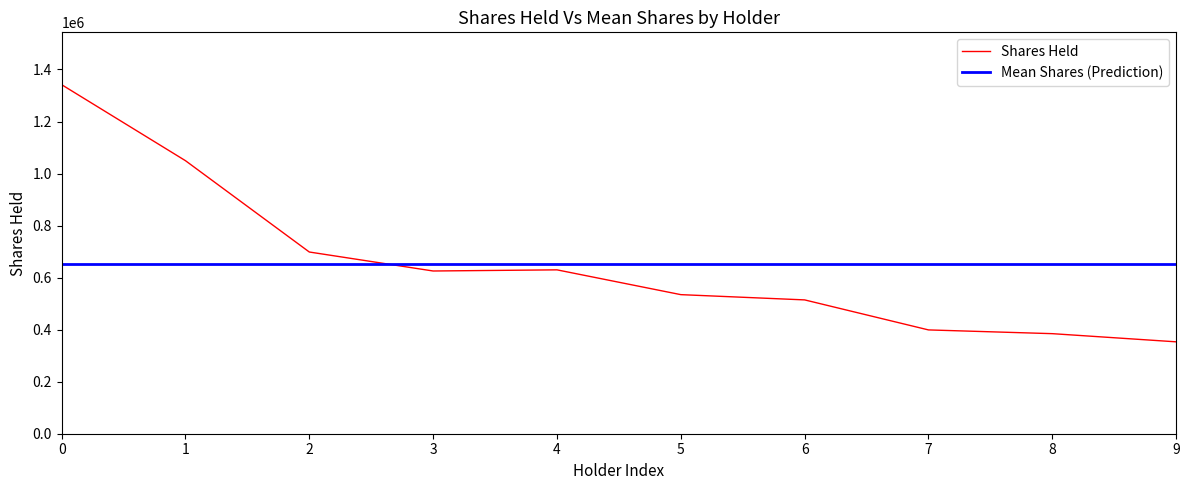

How many times do Shares Held and Mean Shares (Prediction) cross each other?

1